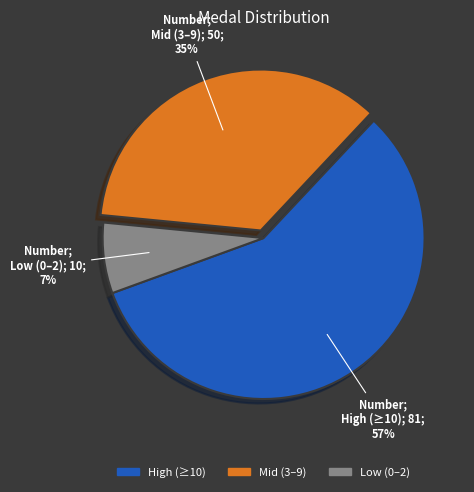

Which category has the biggest portion of the pie?

High (≥10)